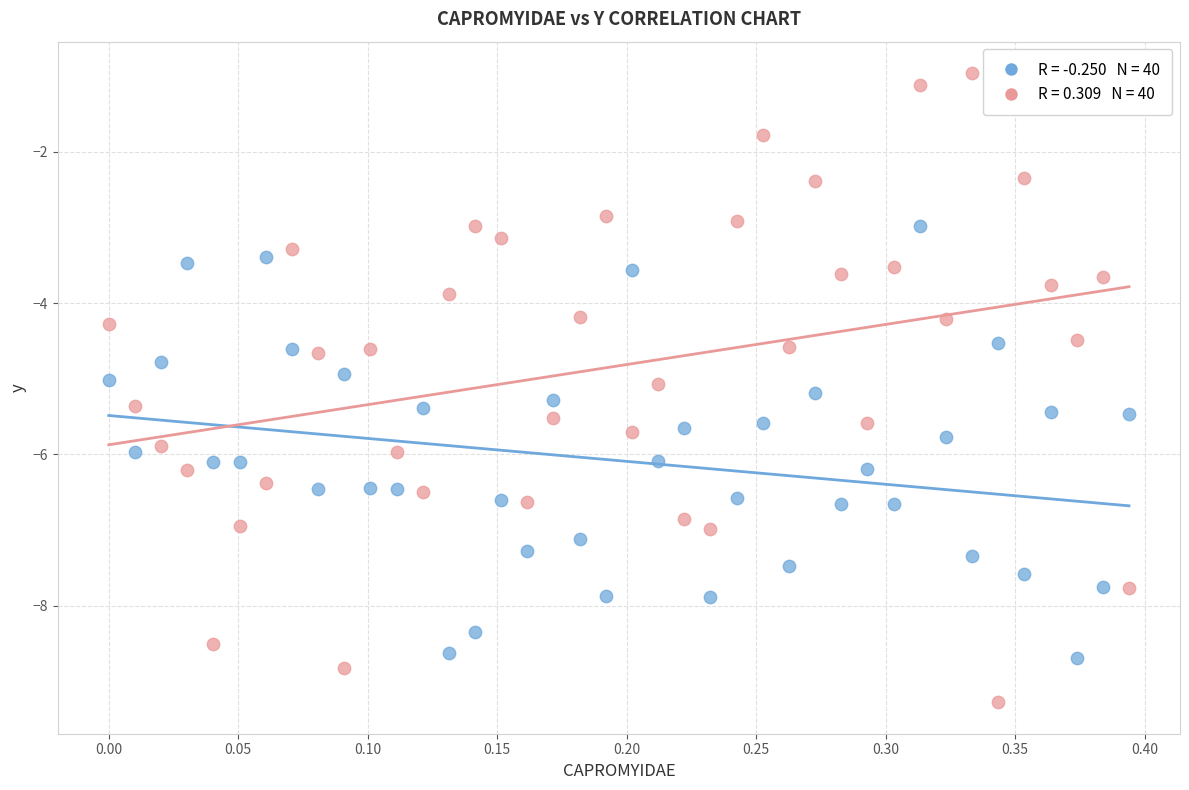

Across all data points, what is the range of X values (max minus min)?

0.4